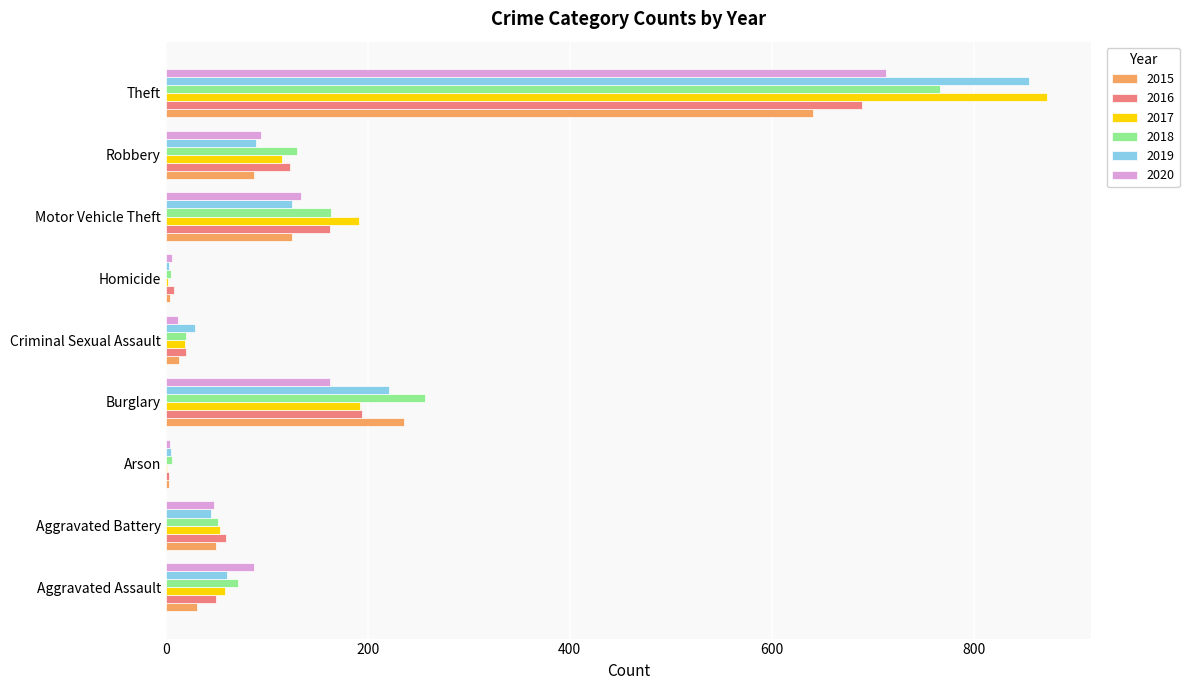

At which category is the sum across all series the highest?

Theft